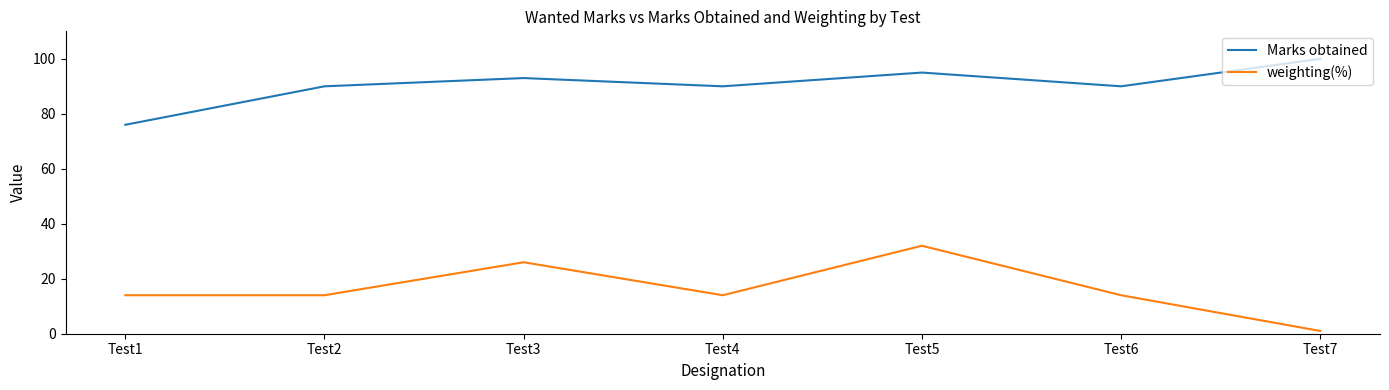

True or false: Marks obtained and weighting(%) cross at least once.

False